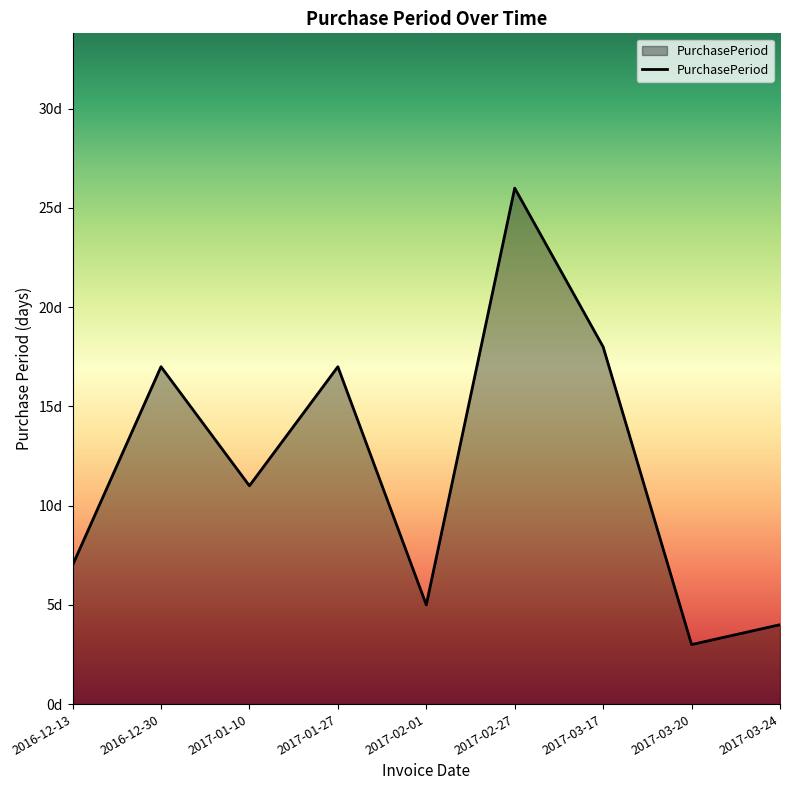

At which category does the data reach its first local valley?

2017-01-10